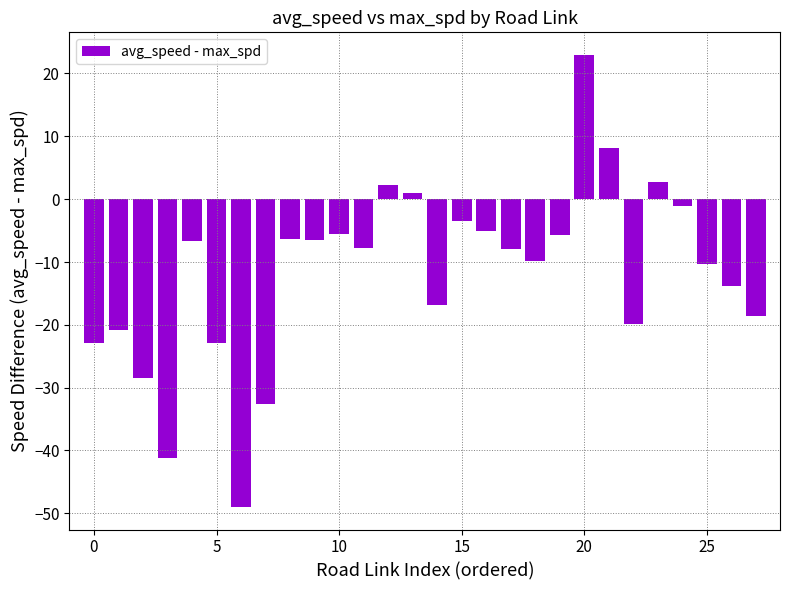

How many distinct data groups are displayed?

1